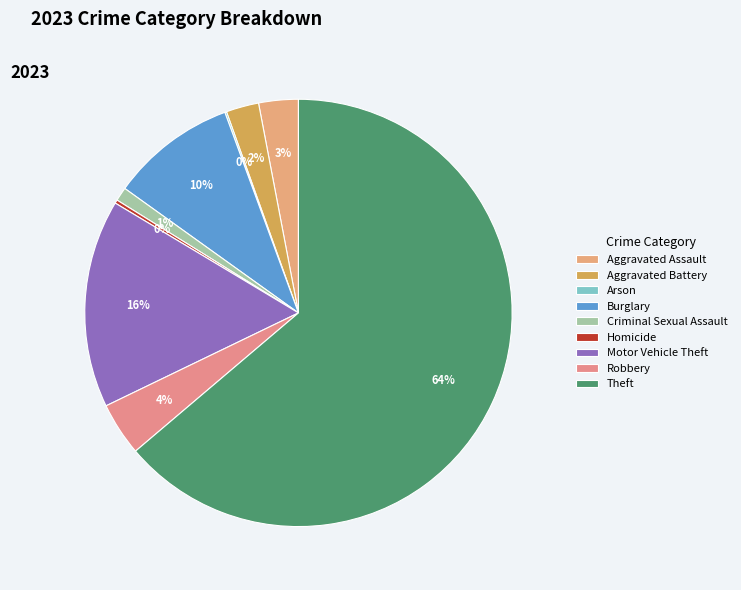

Which slice is the largest?

Theft